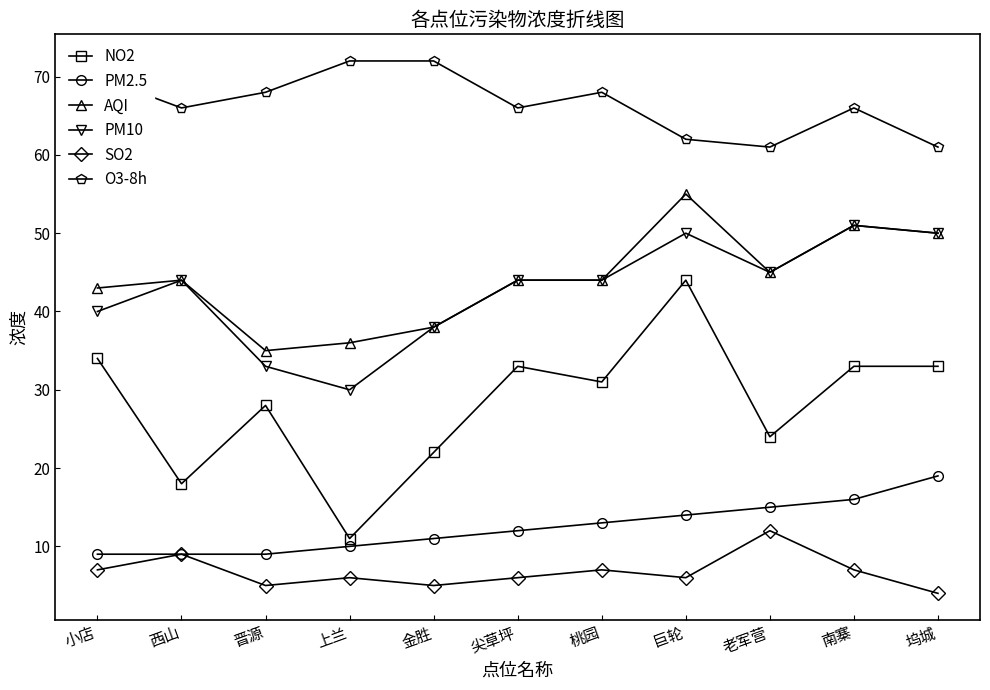

What are all the series names shown in the legend?

NO2, PM2.5, AQI, PM10, SO2, O3-8h